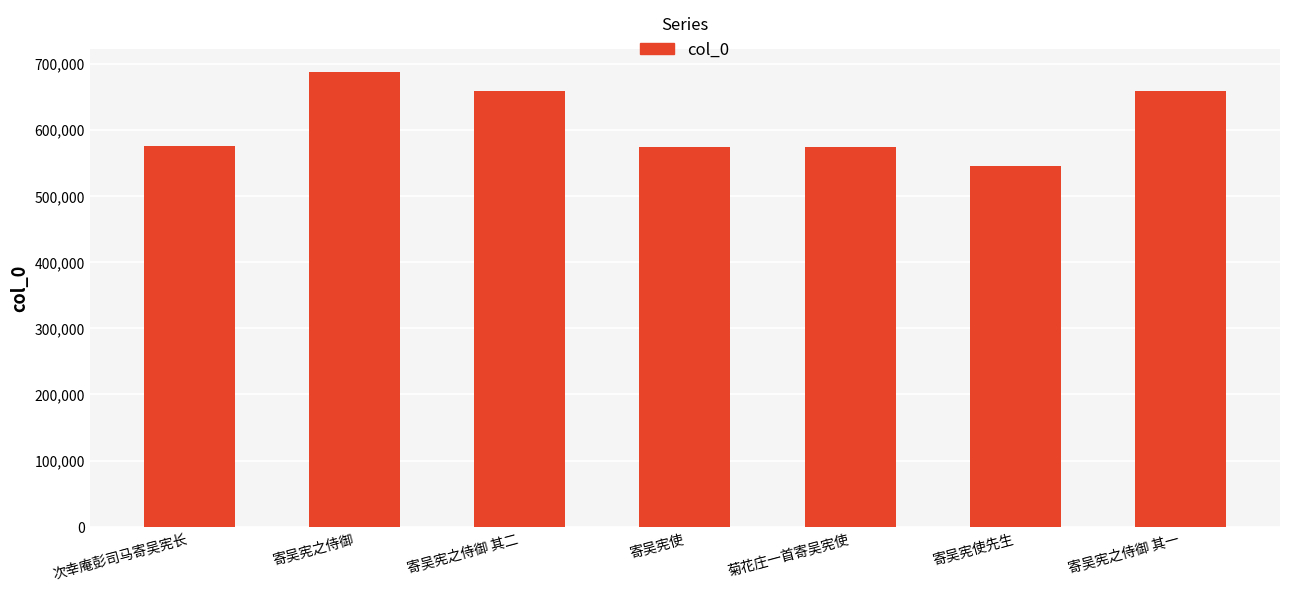

What is the difference between the values at 次幸庵彭司马寄吴宪长 and 寄吴宪之侍御 其一?

83181